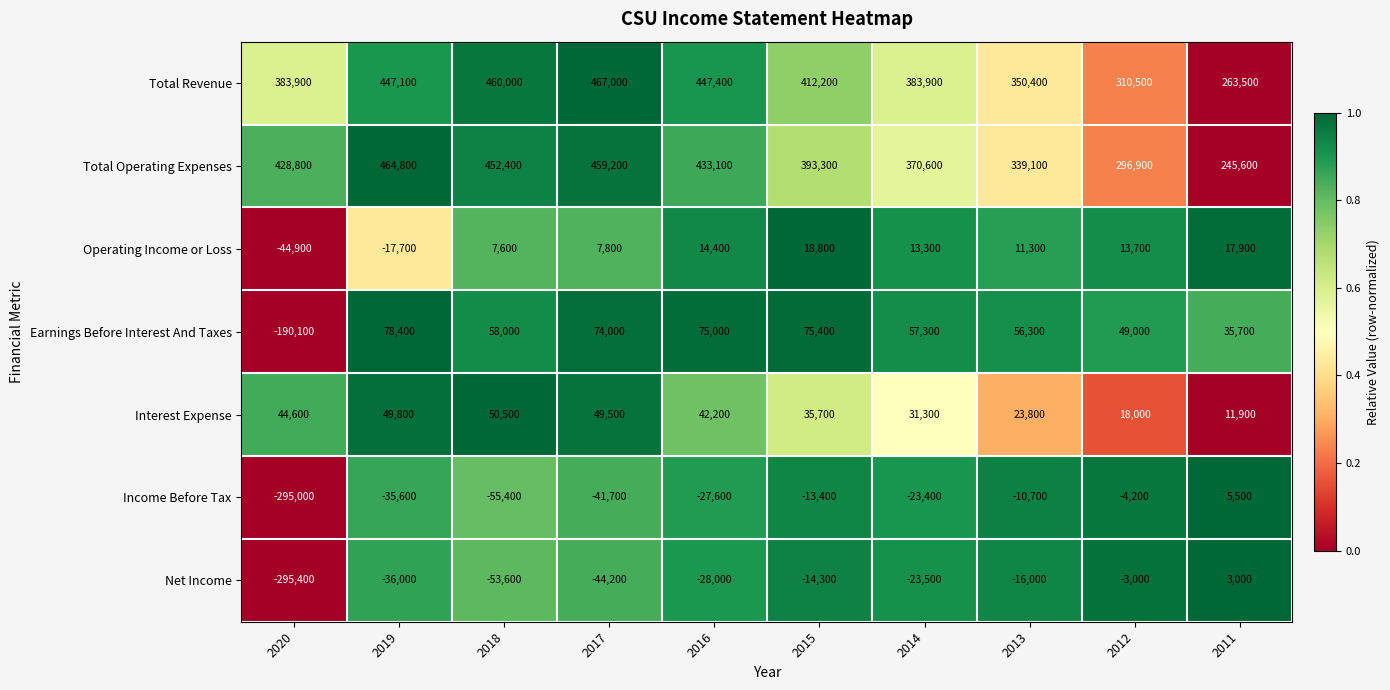

What is the sum of the Earnings Before Interest And Taxes values at 2014 and 2017?

131300